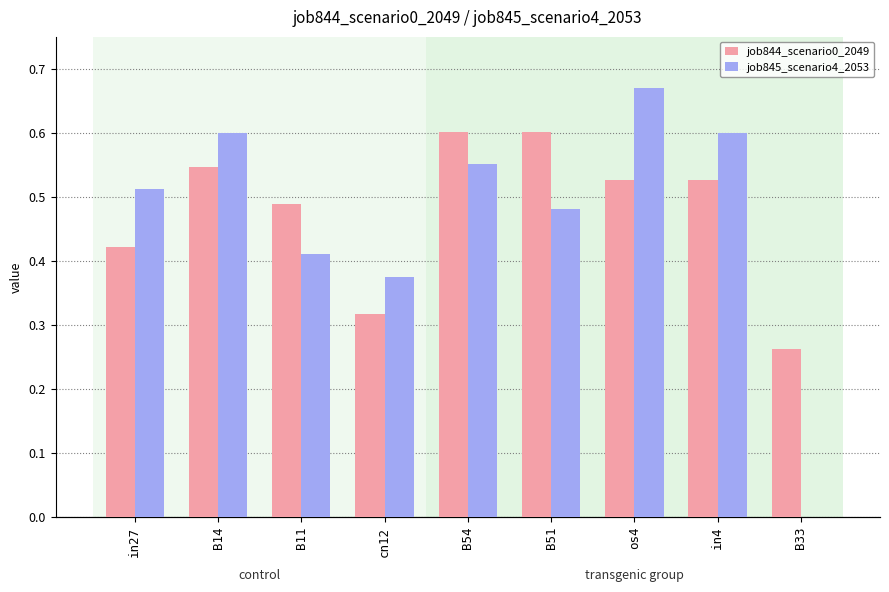

The value of job845_scenario4_2053 at B11 is 0.1. True or false?

False